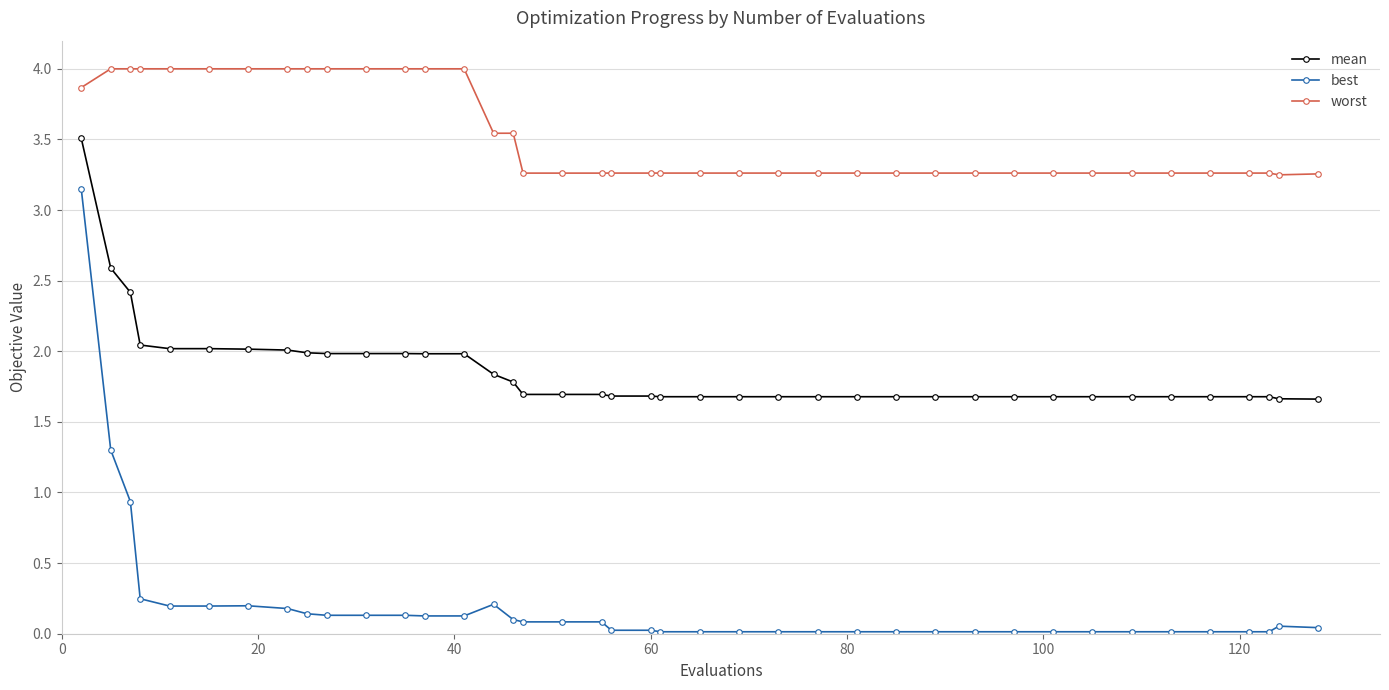

At how many categories does at least one series exceed 3?

40